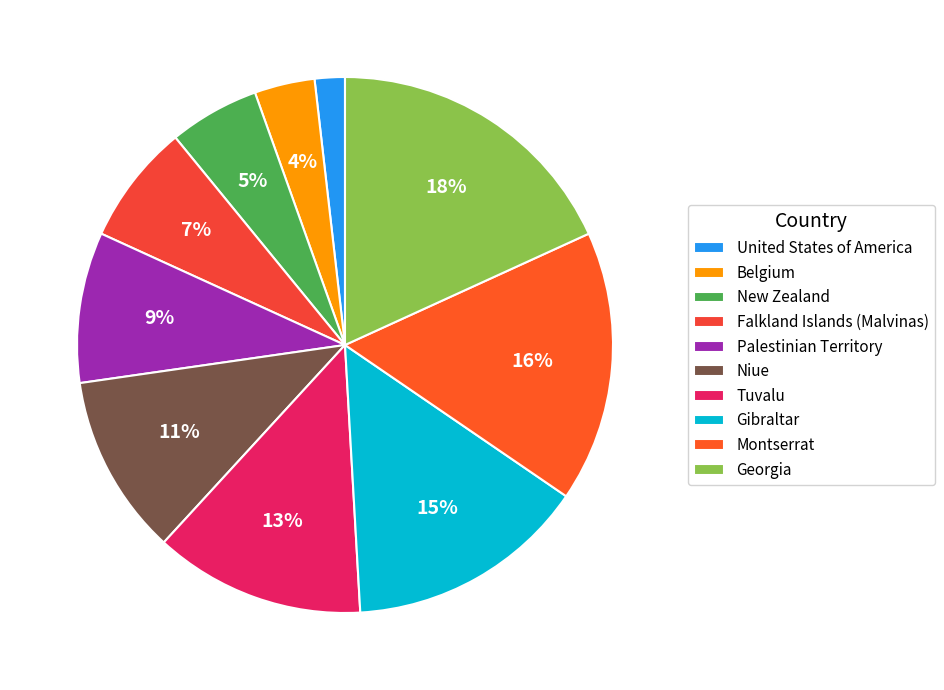

Between Falkland Islands (Malvinas) and Niue, which is larger?

Niue